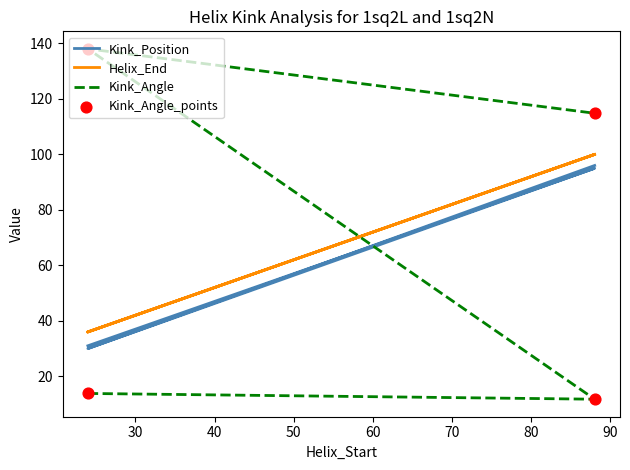

Which series contains the highest Y value?

Kink_Angle